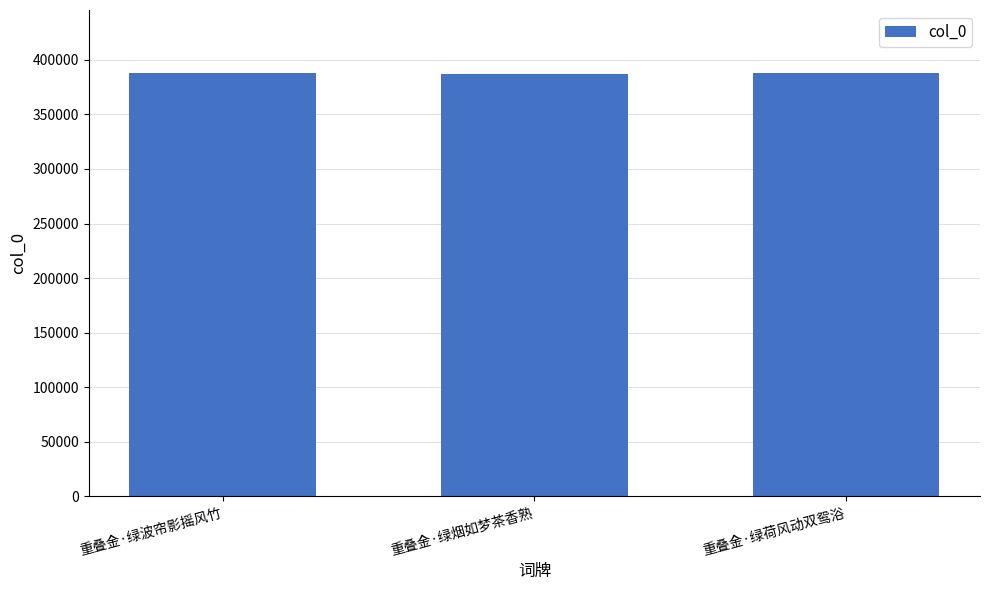

What value does the data have at 重叠金·绿荷风动双鸳浴?

387572